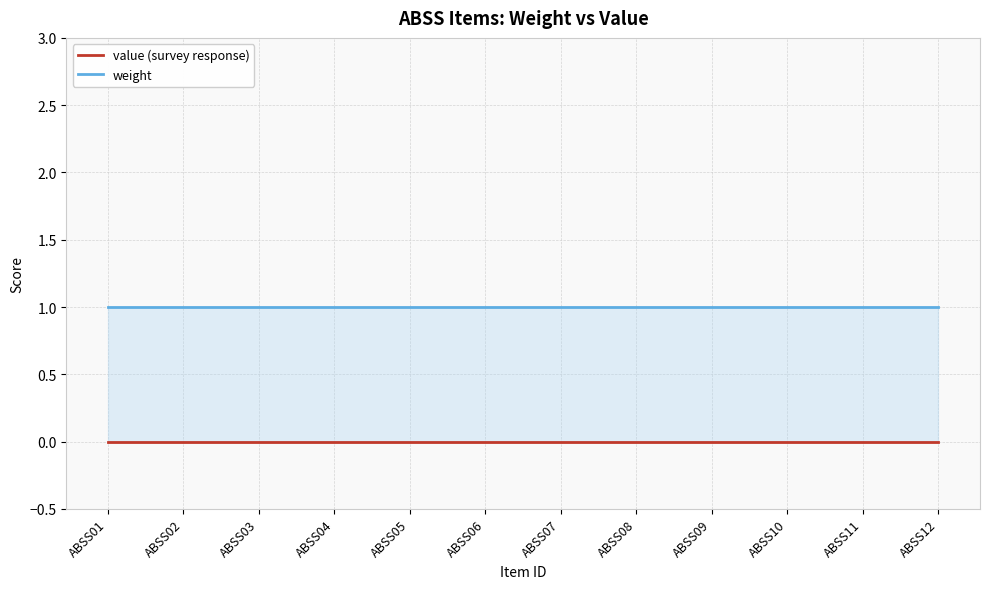

What is the minimum value for weight?

1